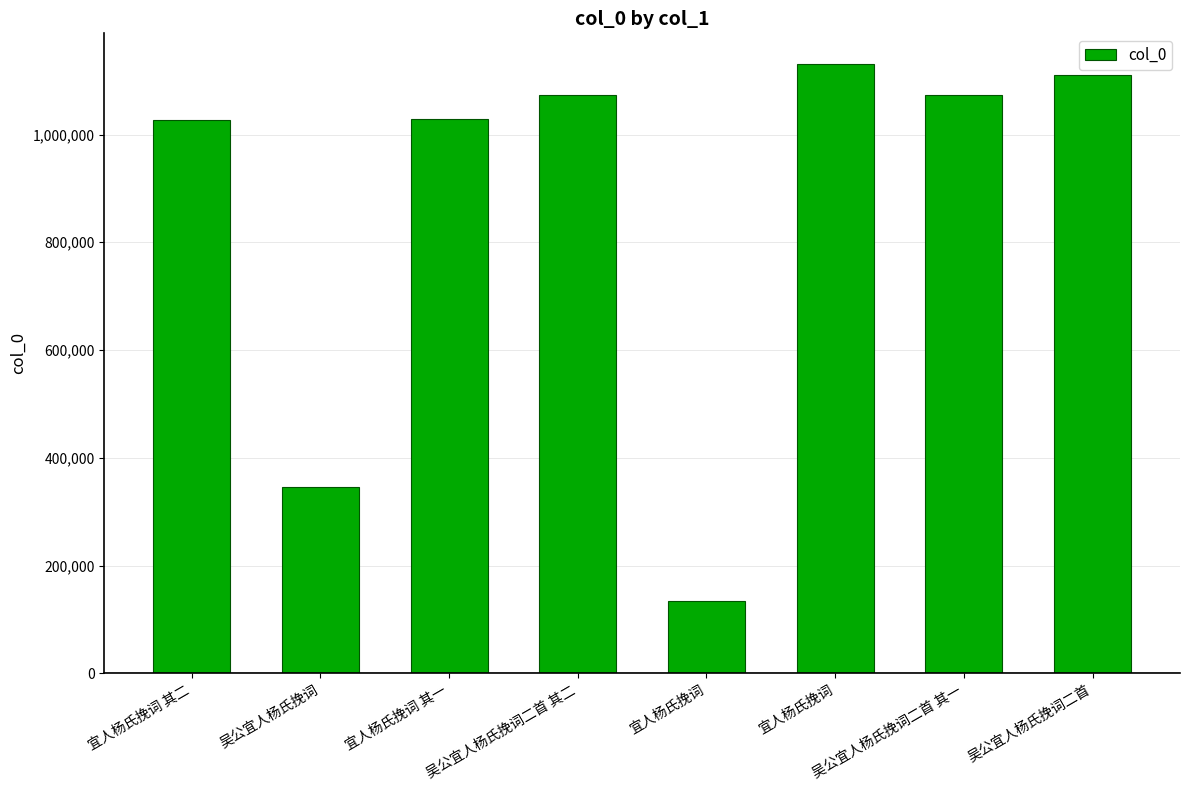

True or false: the data shows 612339 at 吴公宜人杨氏挽词.

False